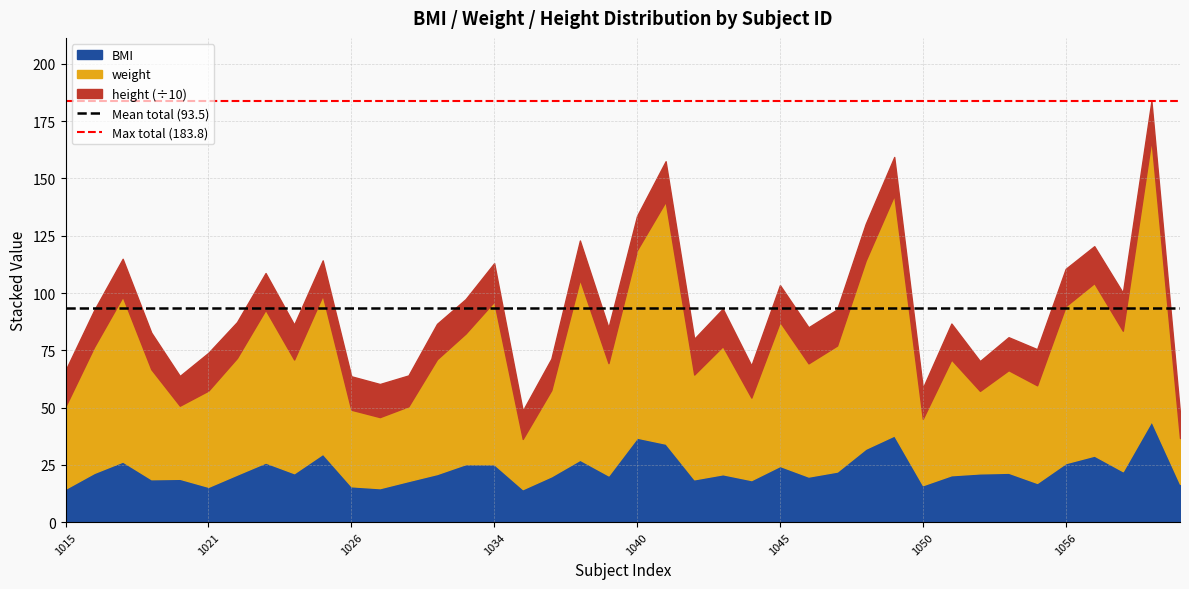

At which label does Mean total (93.5) reach its minimum?

1015